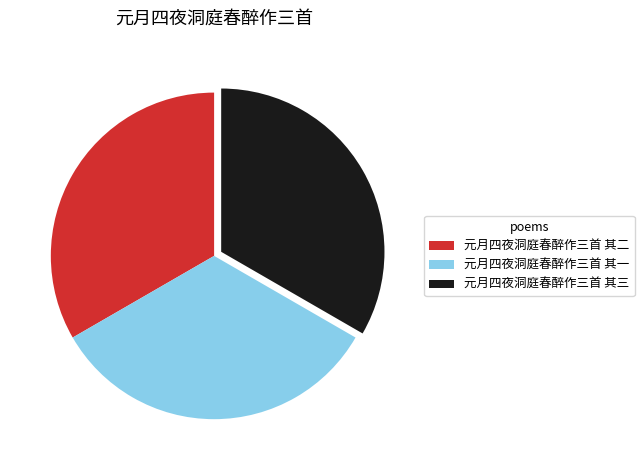

Is it true that 元月四夜洞庭春醉作三首 其三 is 44% of the pie?

False